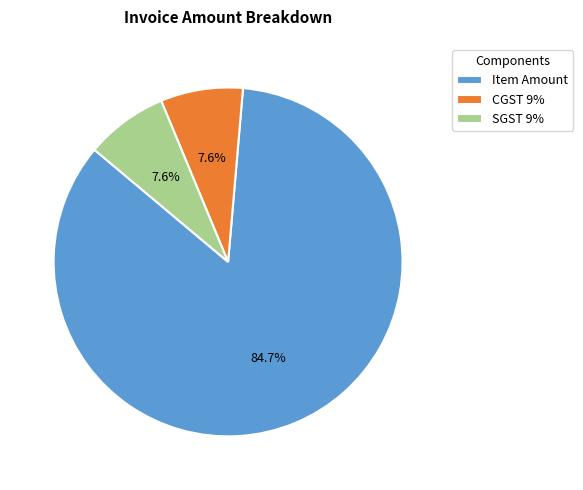

Does Item Amount account for over 50% of the chart?

Yes